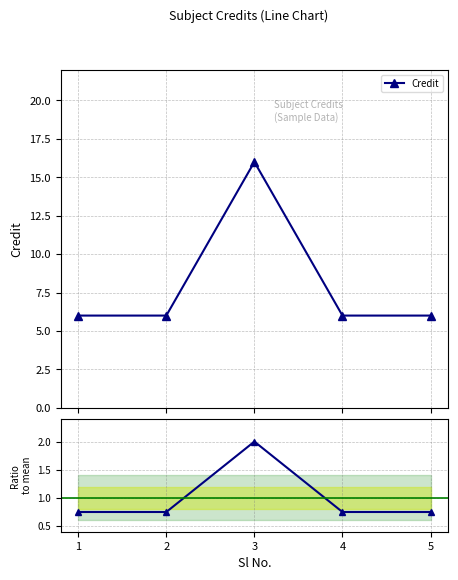

In Credit, how many points are higher than both neighbors (excluding endpoints)?

1